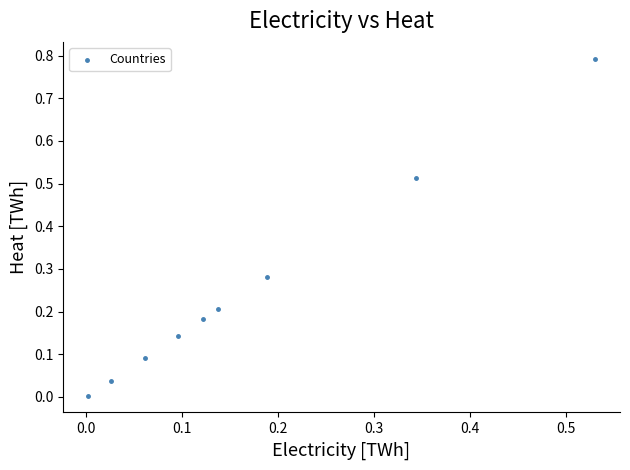

What is the range of Y values (max minus min)?

0.8